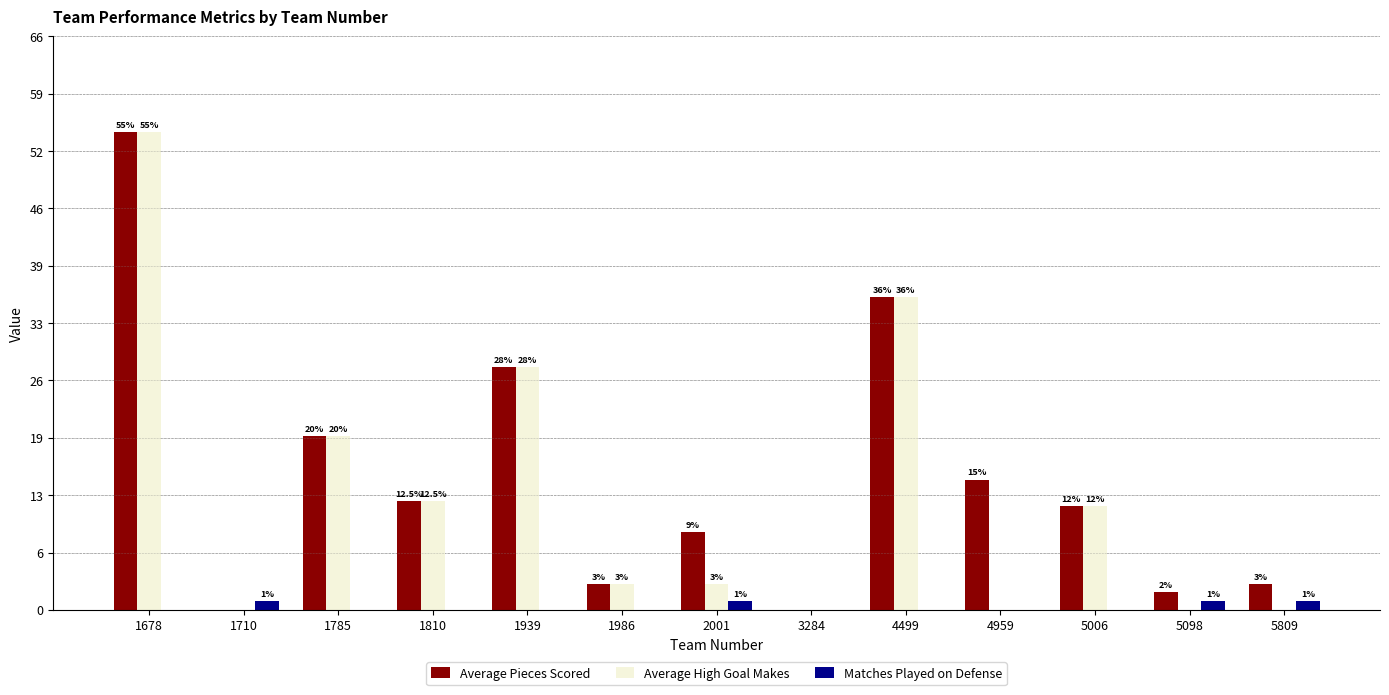

Which has a higher value, 1939 or 3284?

1939